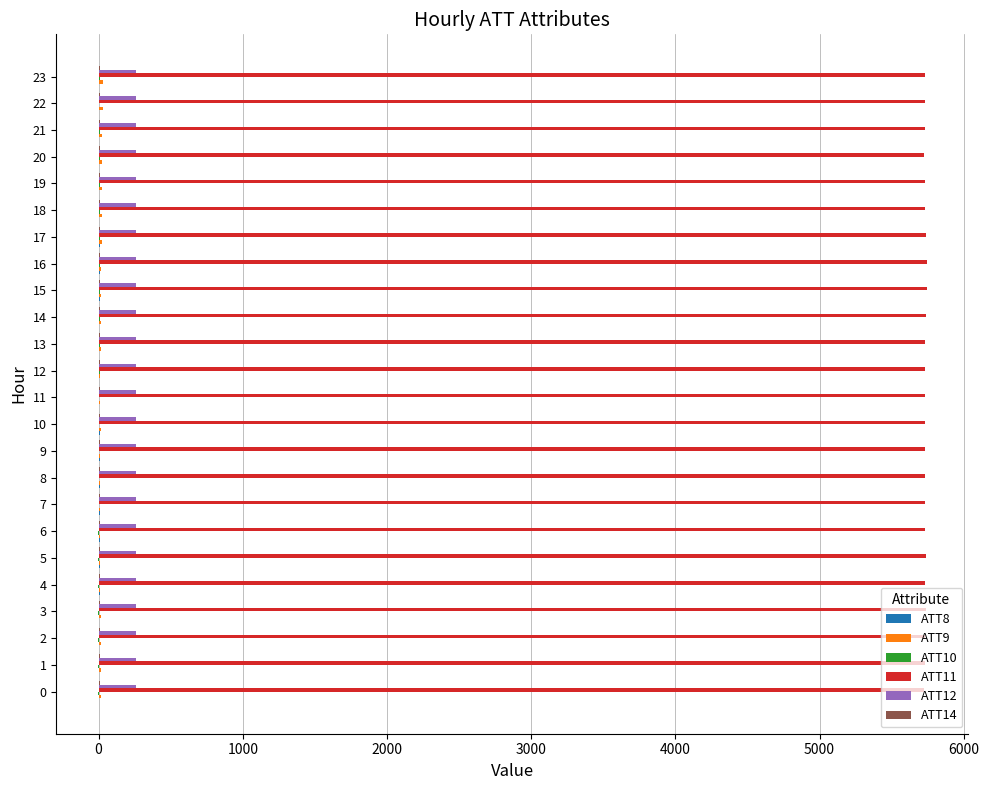

What is the average value of the ATT12 series?

258.6